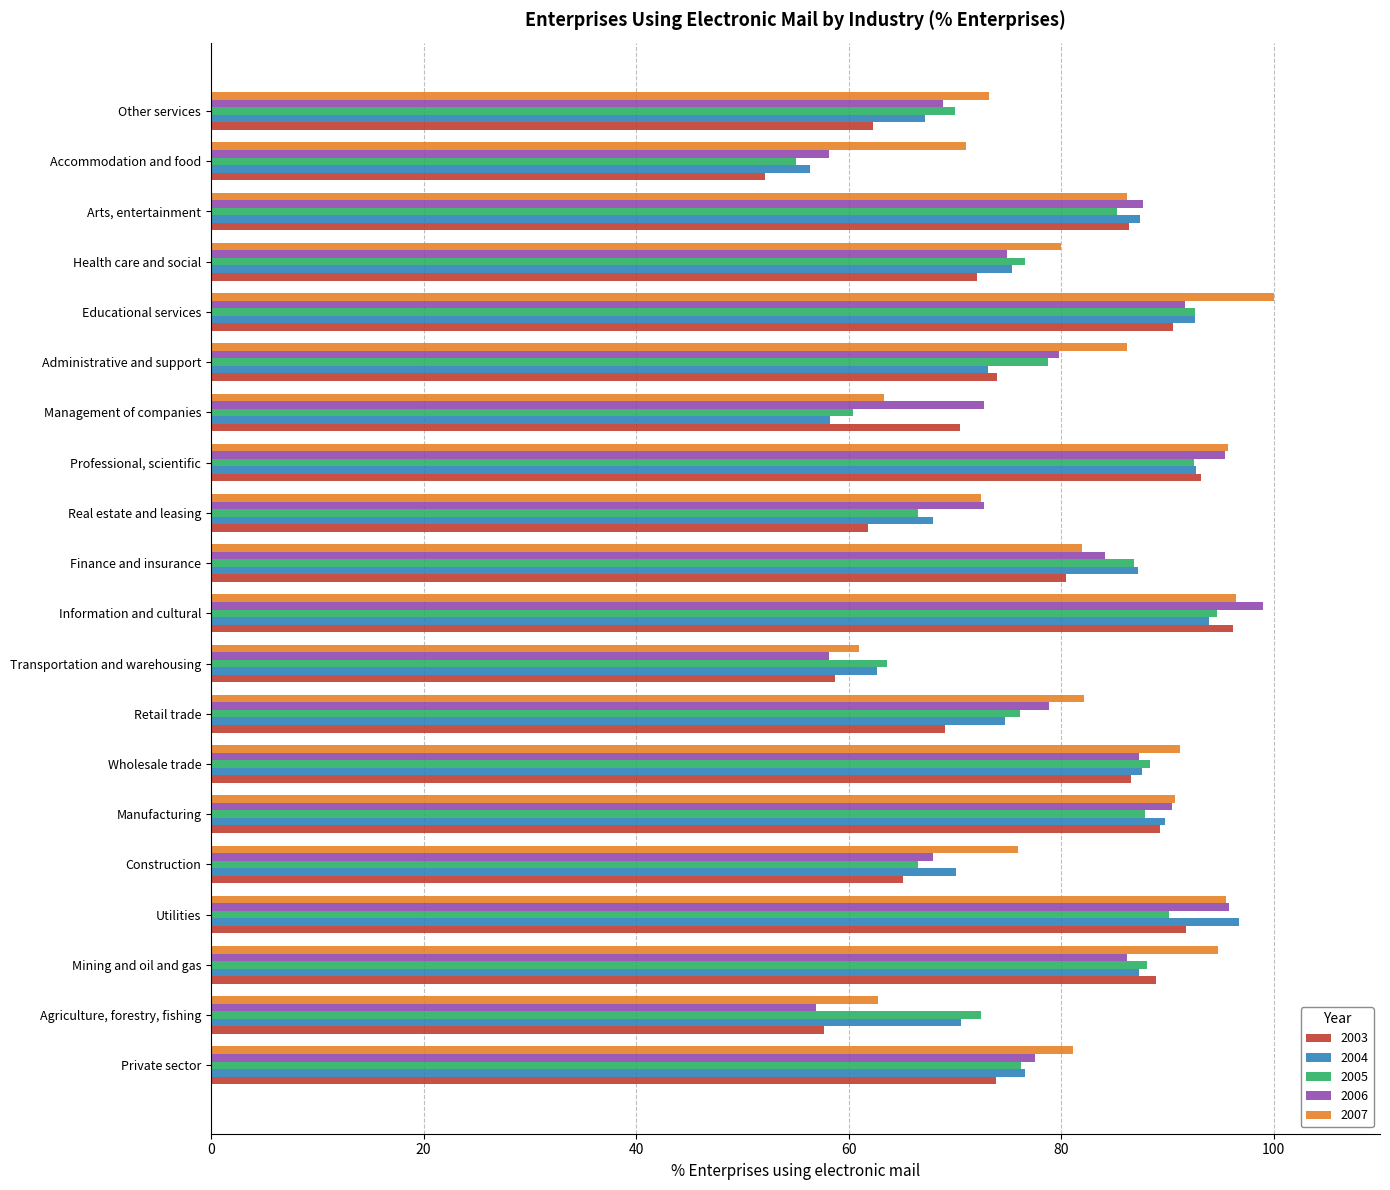

List the labels in order of 2006 value, largest first.

Information and cultural, Utilities, Professional, scientific, Educational services, Manufacturing, Arts, entertainment, Wholesale trade, Mining and oil and gas, Finance and insurance, Administrative and support, Retail trade, Private sector, Health care and social, Management of companies, Real estate and leasing, Other services, Construction, Accommodation and food, Transportation and warehousing, Agriculture, forestry, fishing